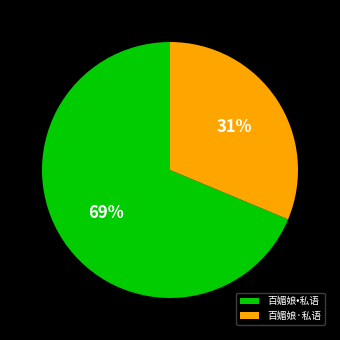

Is there a majority slice in this chart?

Yes